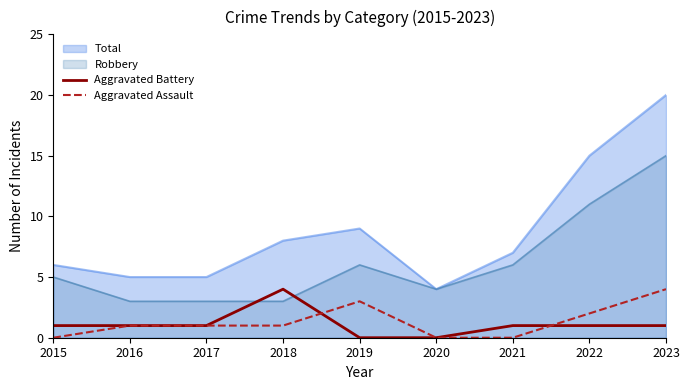

At which label is Aggravated Assault closest to 2?

2022